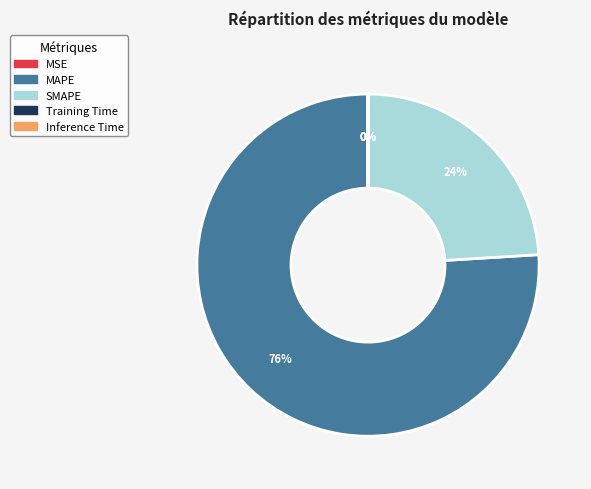

What is the largest slice in the pie chart?

MAPE